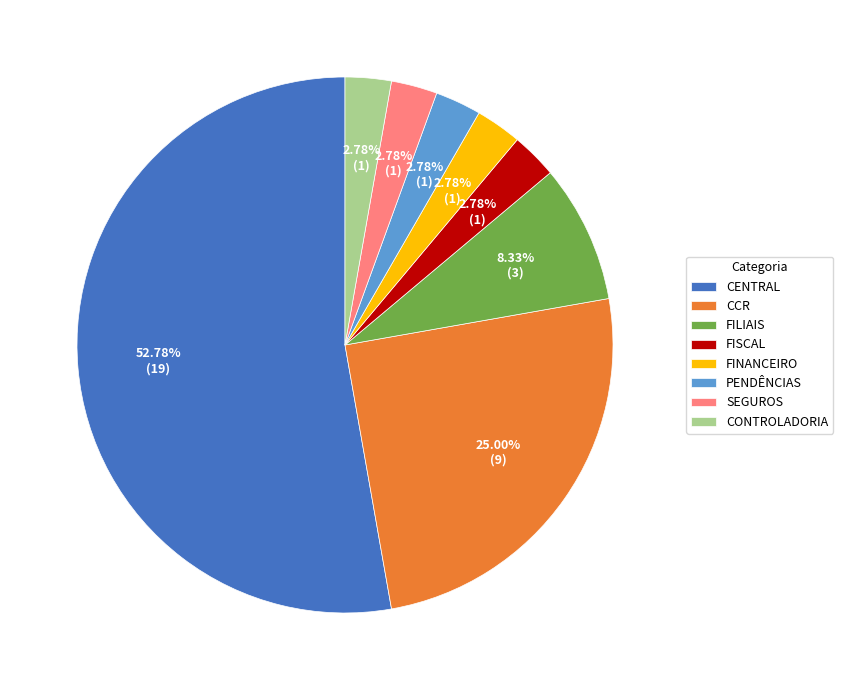

Count the number of slices in the pie.

8